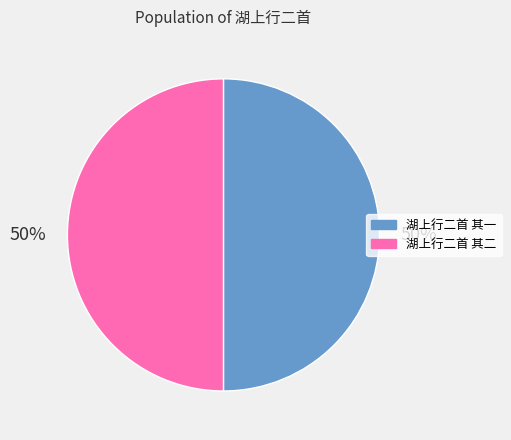

To the nearest percent, what portion does 湖上行二首 其一 represent?

50%